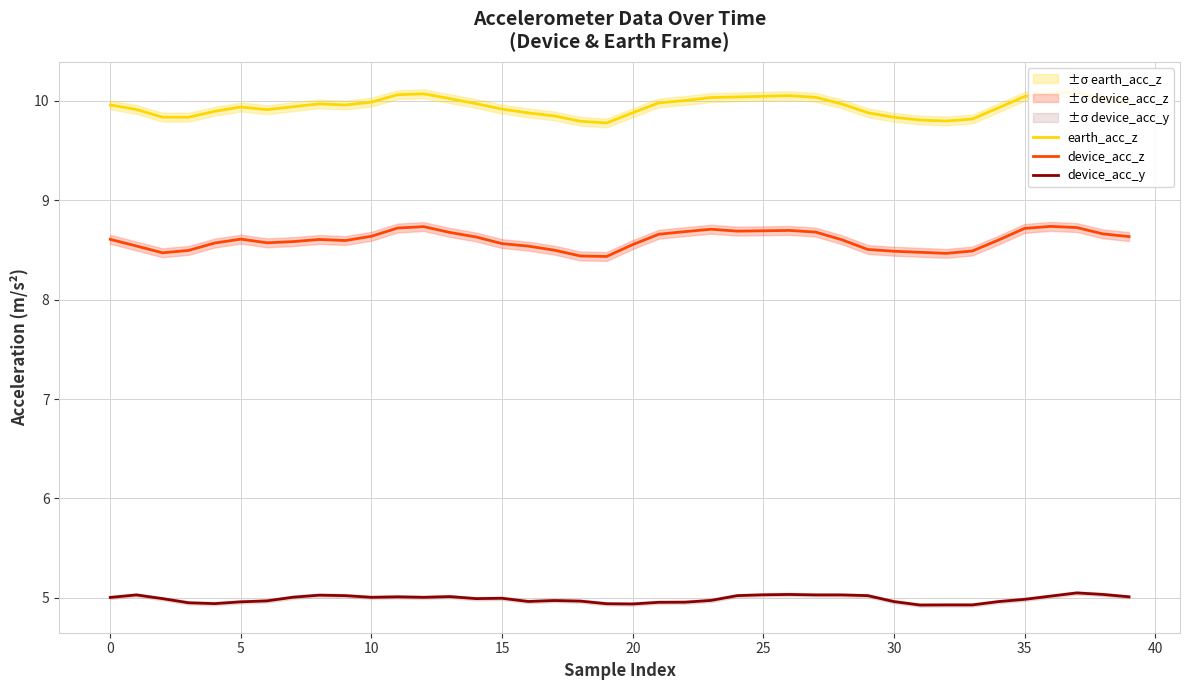

Which series has the largest total across all categories?

earth_acc_z